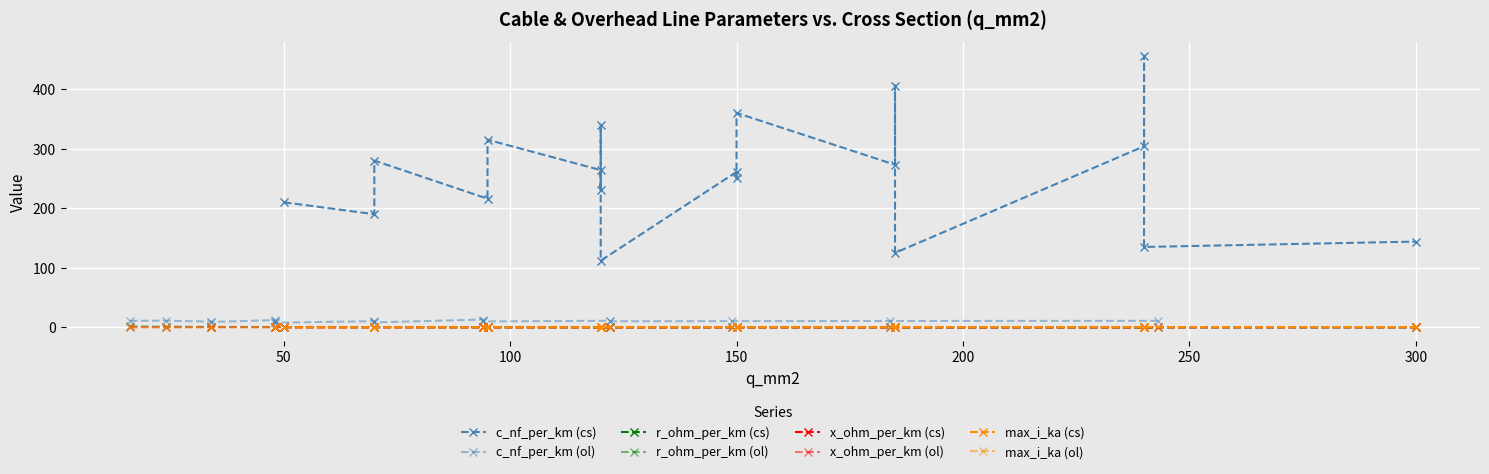

Does the chart display data point markers on the line(s)?

Yes